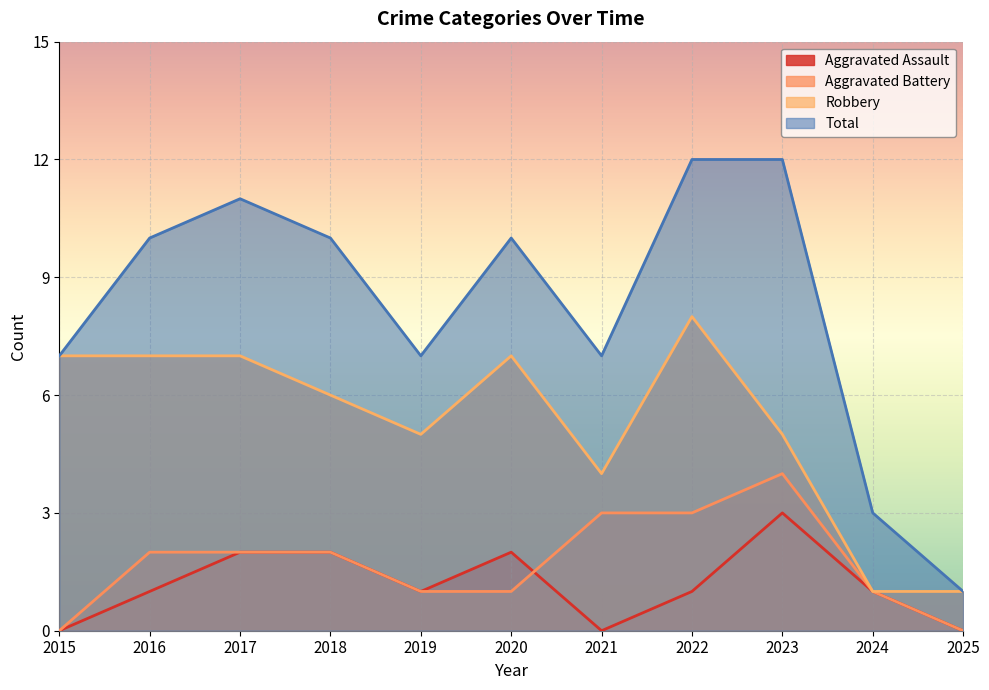

At how many categories does at least one series exceed 4?

9